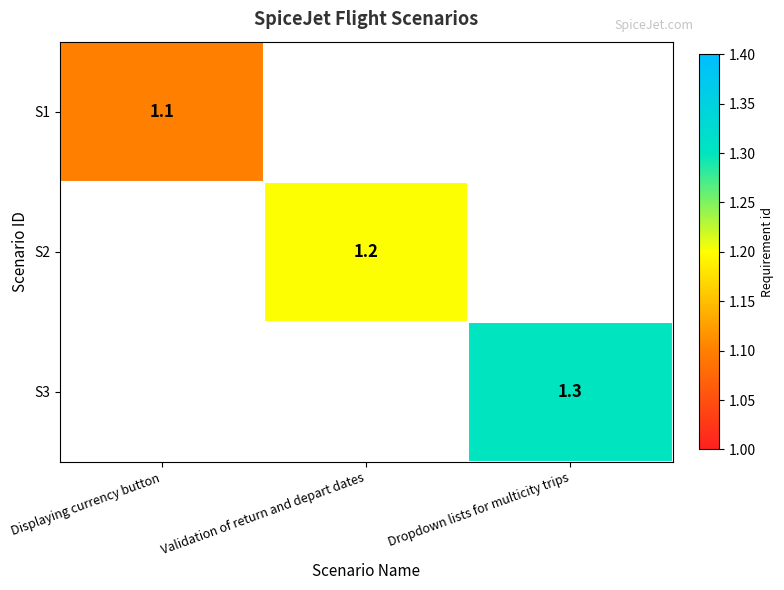

True or false: S1 has a value of 1.8 at Displaying currency button.

False